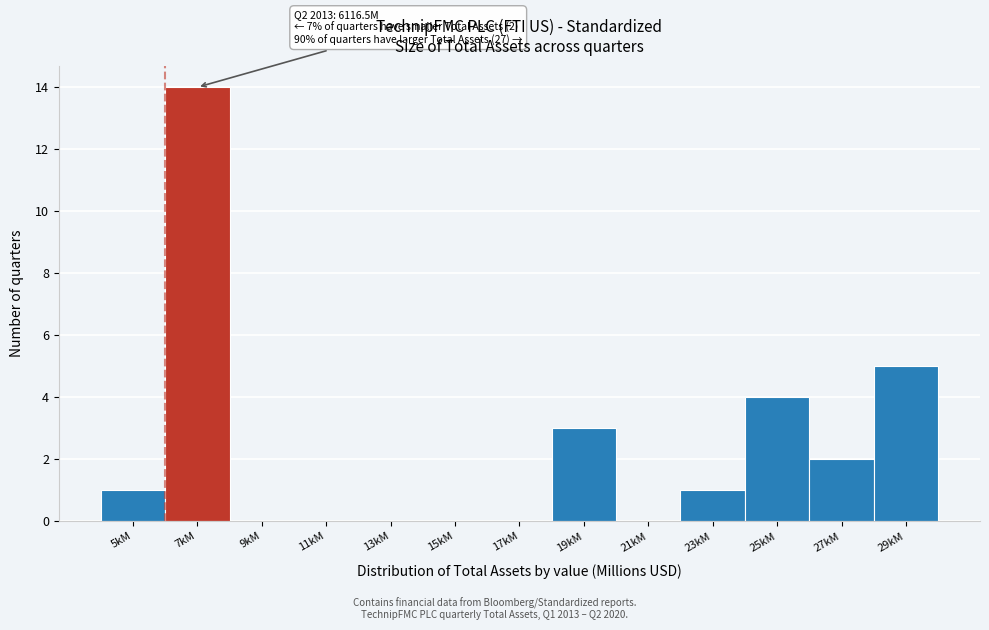

Reading right to left, extract all data points from this chart.

29kM=5	27kM=2	25kM=4	23kM=1	21kM=0	19kM=3	17kM=0	15kM=0	13kM=0	11kM=0	9kM=0	7kM=14	5kM=1